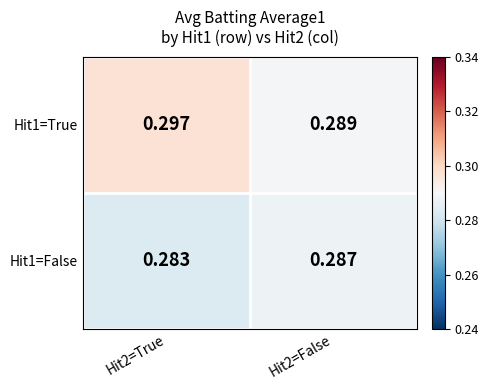

Is the value of Hit1=True at Hit2=True greater than the value of Hit1=False at Hit2=False?

Yes